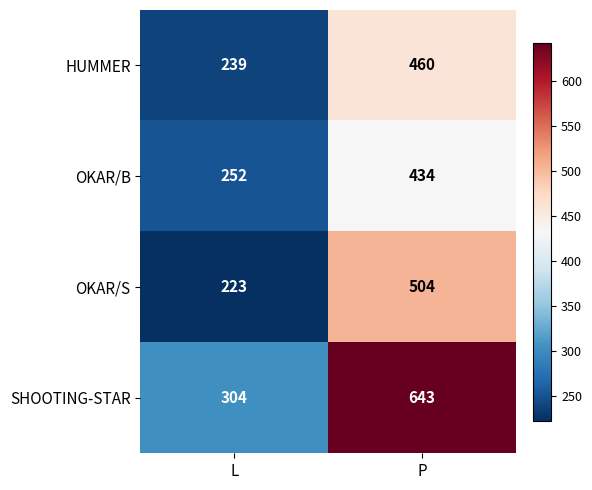

What is the average value of the OKAR/B series?

343